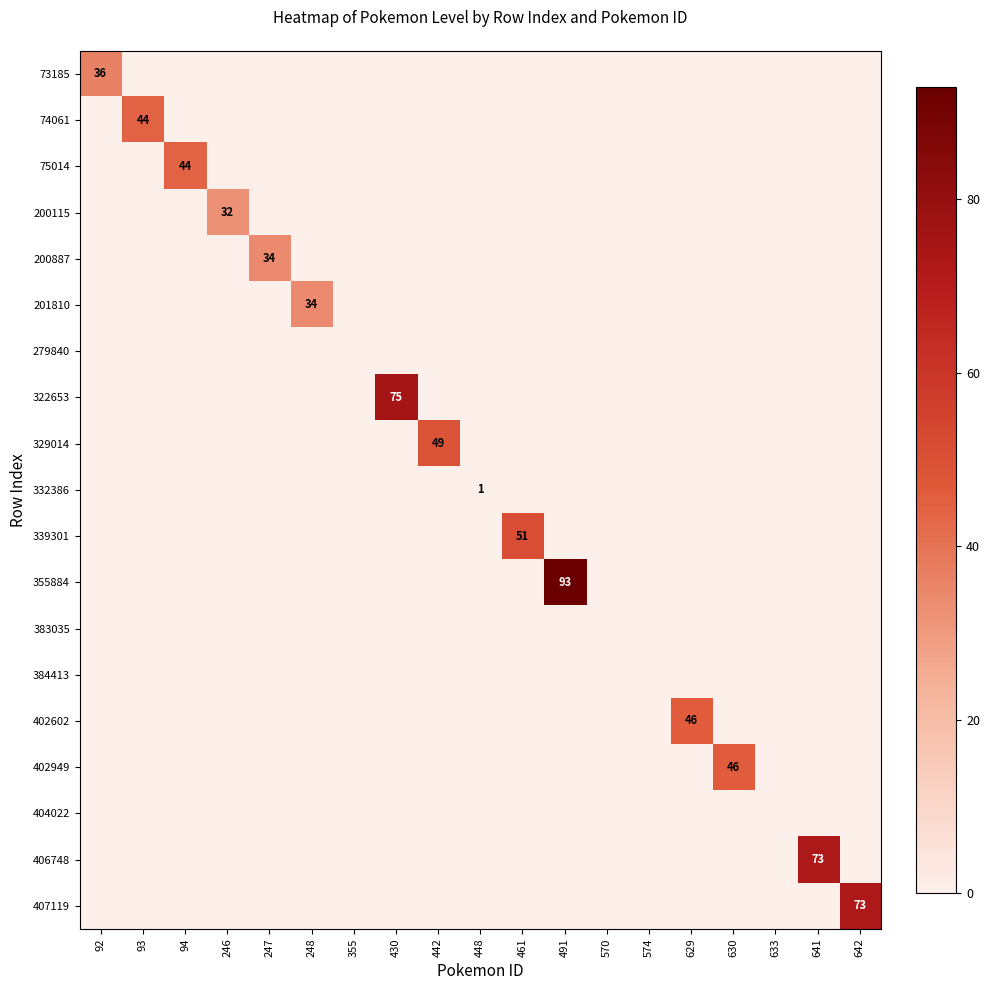

Which series has the widest spread of values?

355884